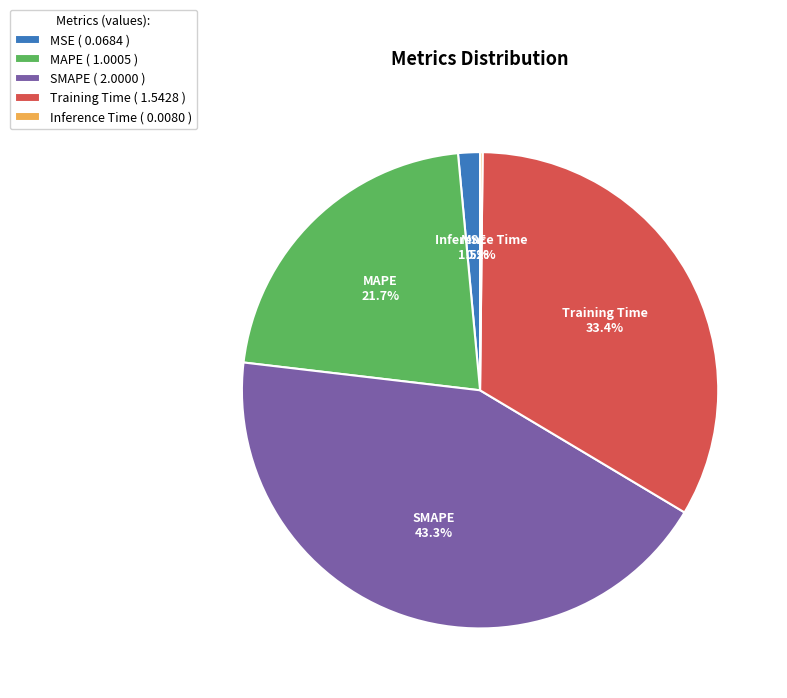

What is the largest slice in the pie chart?

SMAPE